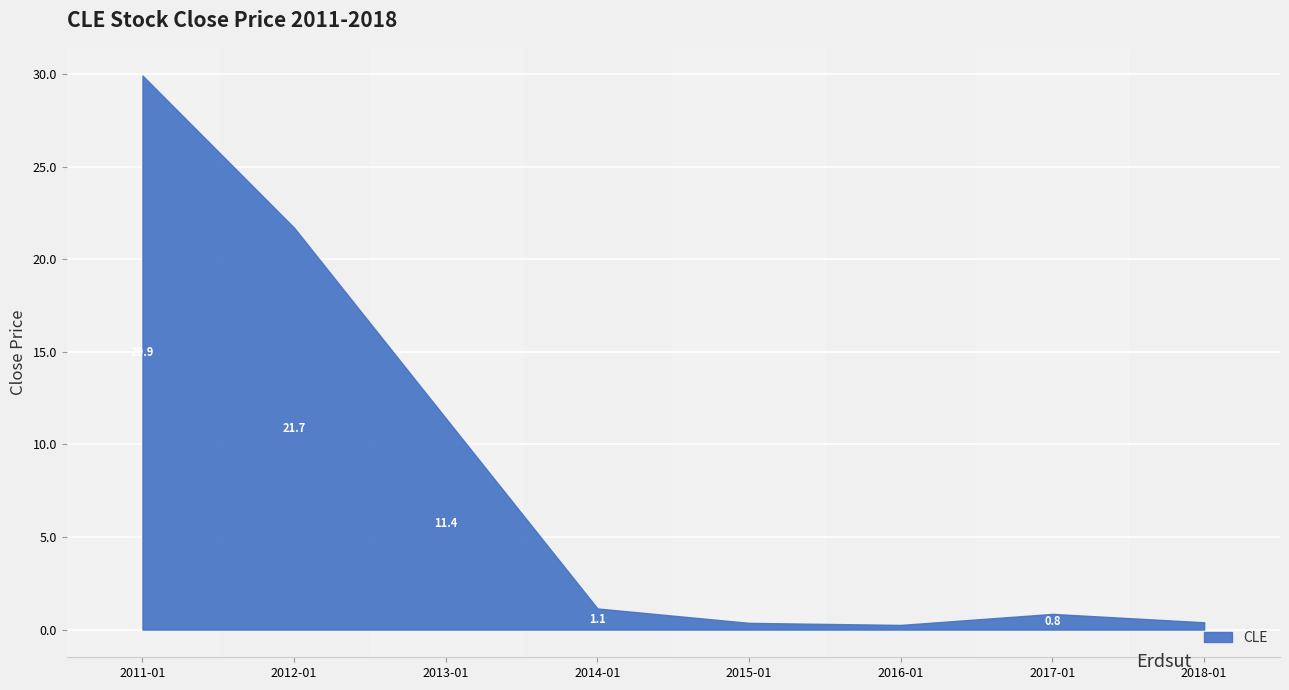

What position from the right is 2016-01?

3